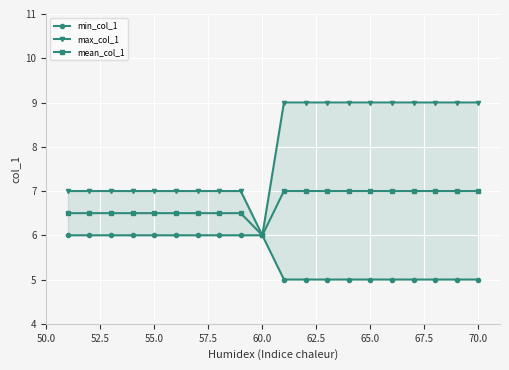

What is the lowest value of the mean_col_1 series?

6.0